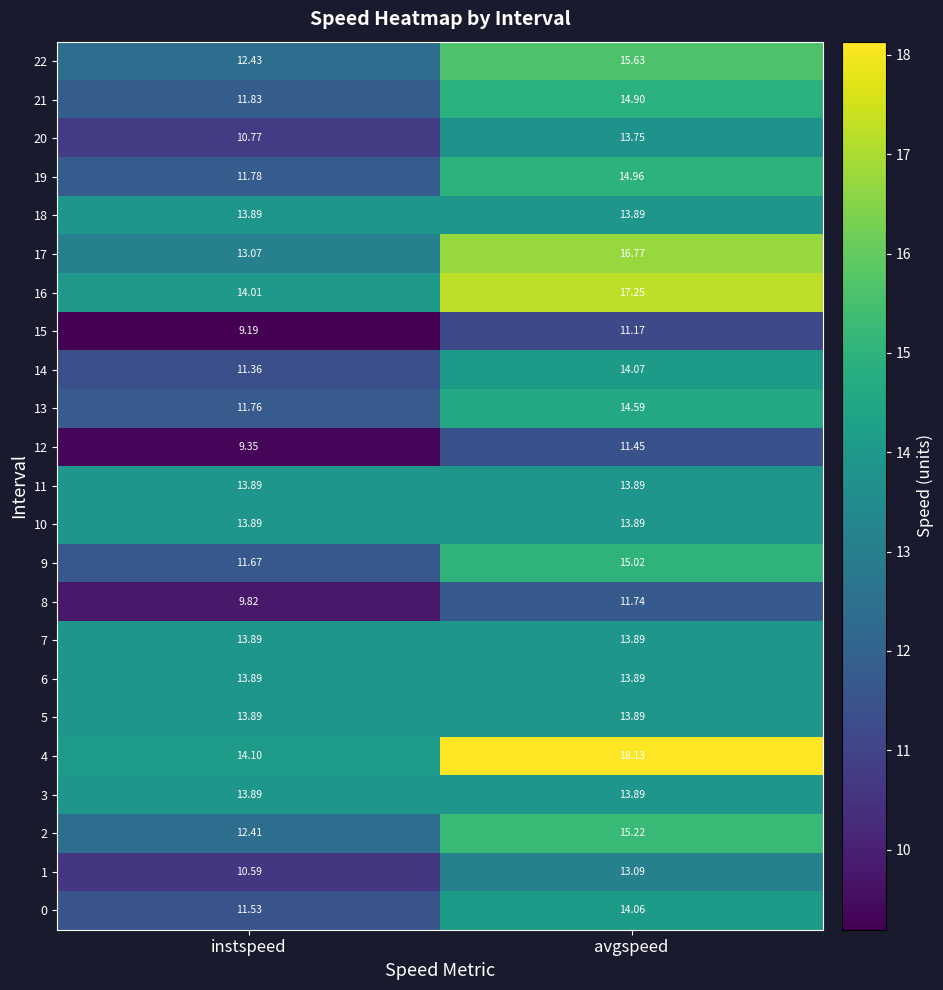

At which category is the sum across all series the highest?

avgspeed